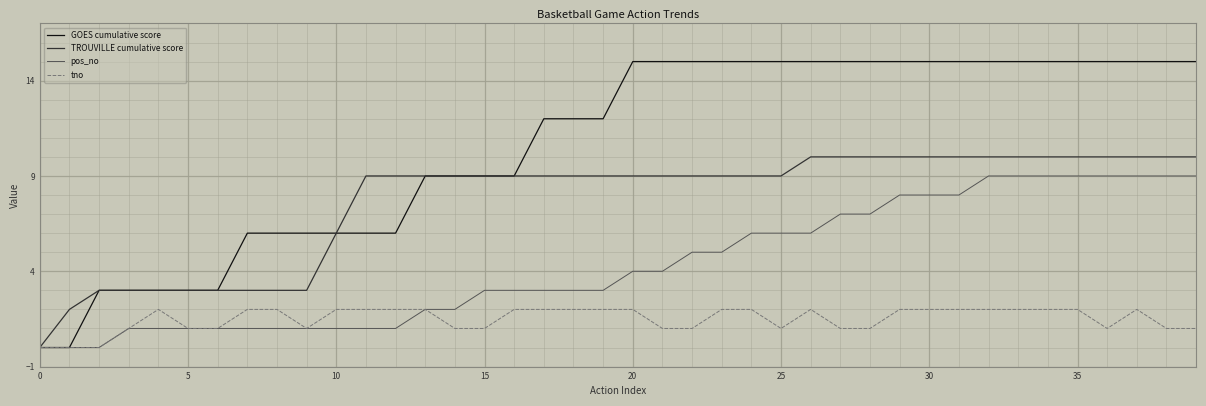

Rank the series by their maximum value, from highest to lowest.

GOES cumulative score, TROUVILLE cumulative score, pos_no, tno